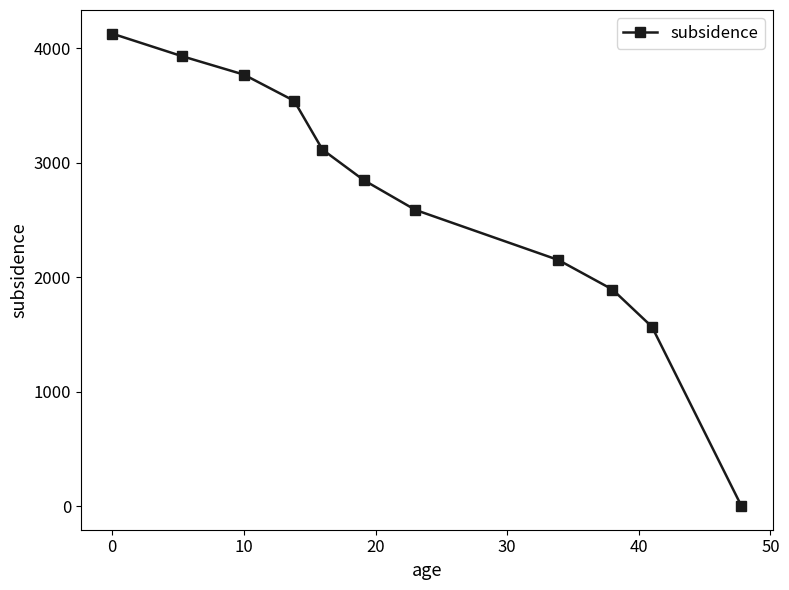

True or false: the data has more than 1 interior local peaks.

False